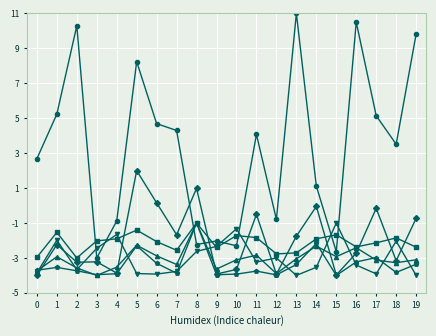

What is the difference between the highest and lowest values at 8?

3.6